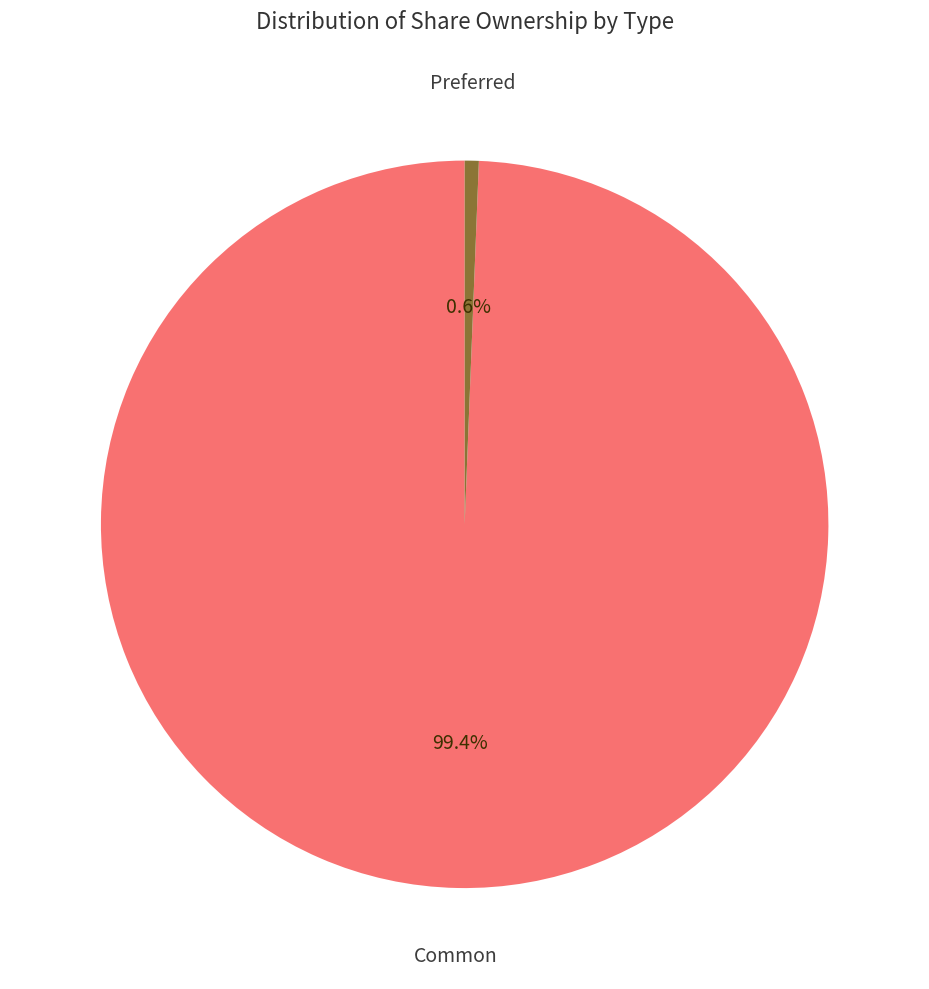

Is there a majority slice in this chart?

Yes